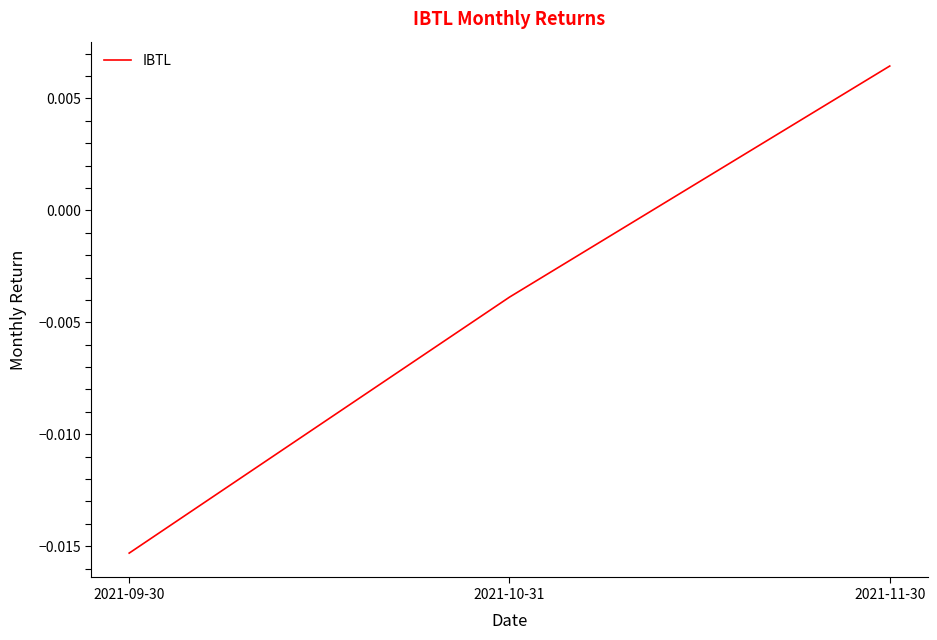

Which category has the highest value across all series?

2021-11-30